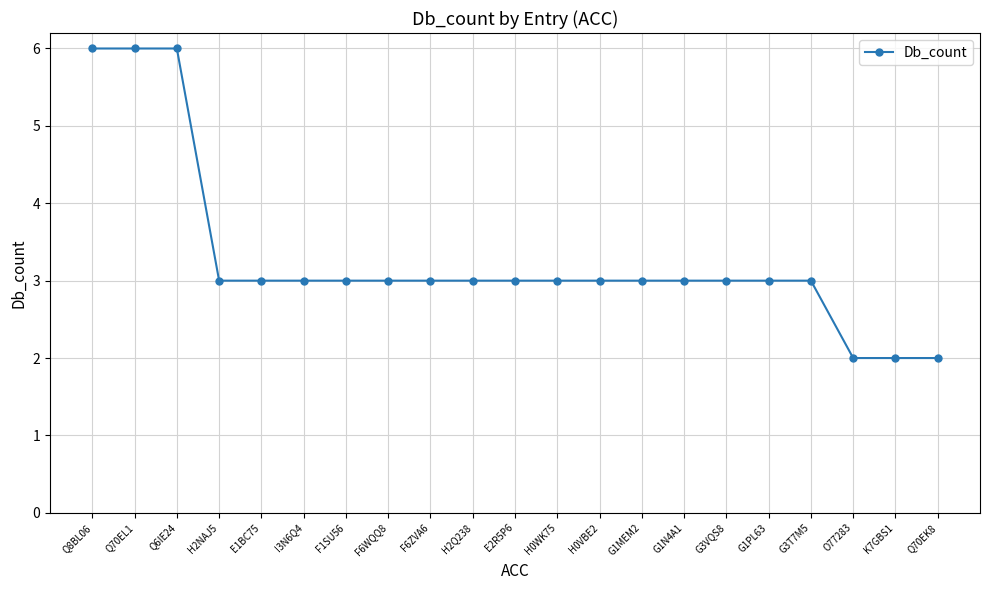

Reading left to right, extract all data points from this chart.

Q8BL06=6	Q70EL1=6	Q6IE24=6	H2NAJ5=3	E1BC75=3	I3N6Q4=3	F1SU56=3	F6WQQ8=3	F6ZVA6=3	H2Q238=3	E2R5P6=3	H0WK75=3	H0VBE2=3	G1MEM2=3	G1N4A1=3	G3VQS8=3	G1PL63=3	G3T7M5=3	O77283=2	K7GBS1=2	Q70EK8=2